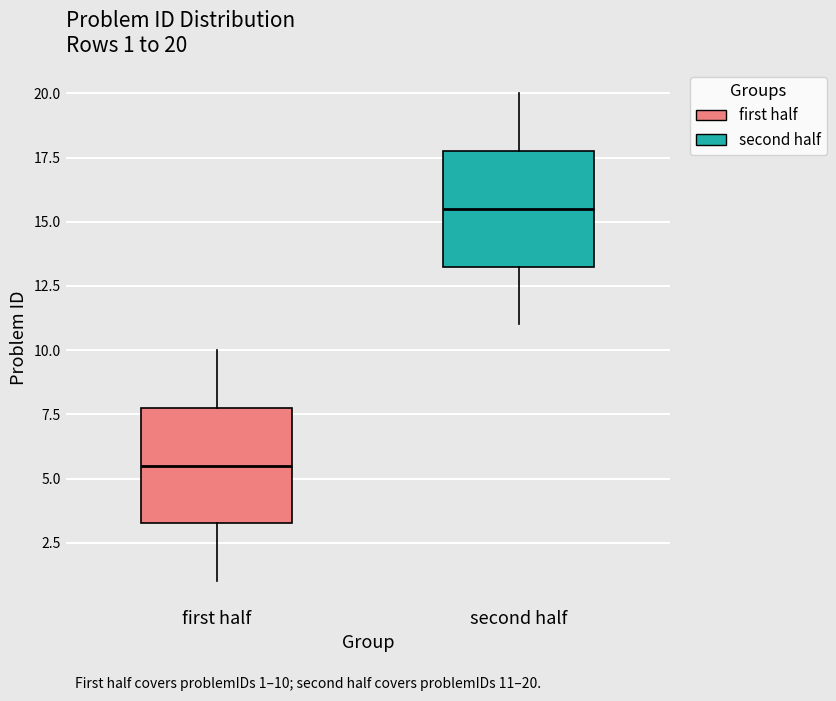

Which box's median line is the lowest?

first half